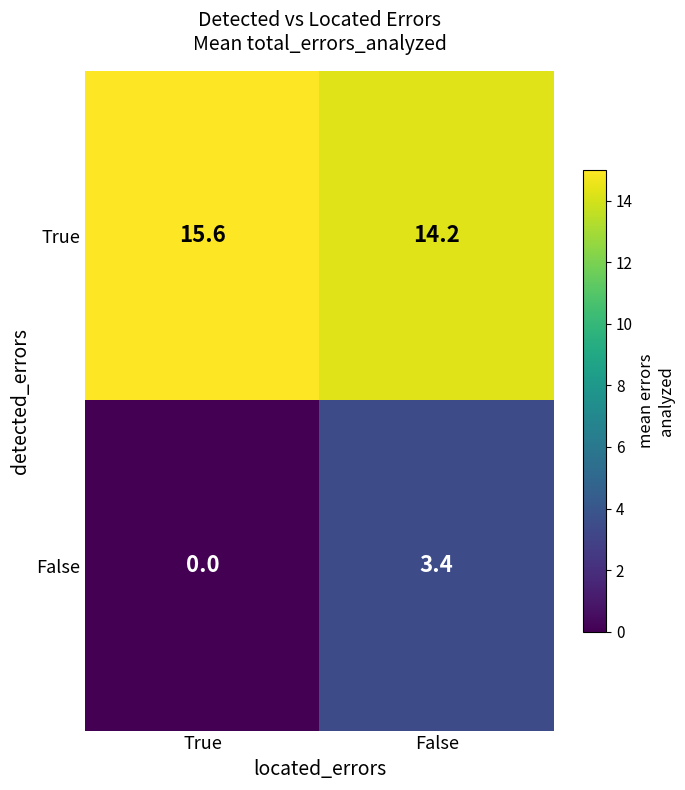

What is the spread (max minus min) of values at False?

10.8